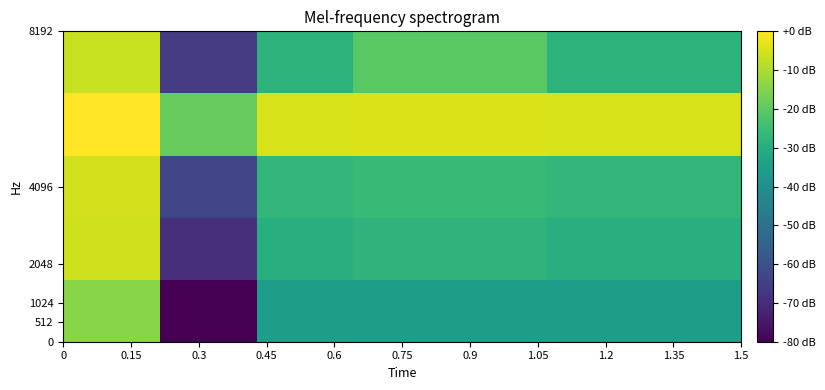

How many categories are shown in the chart?

7